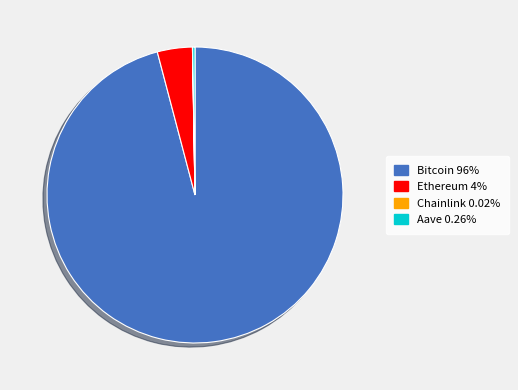

Which category has the biggest portion of the pie?

Bitcoin